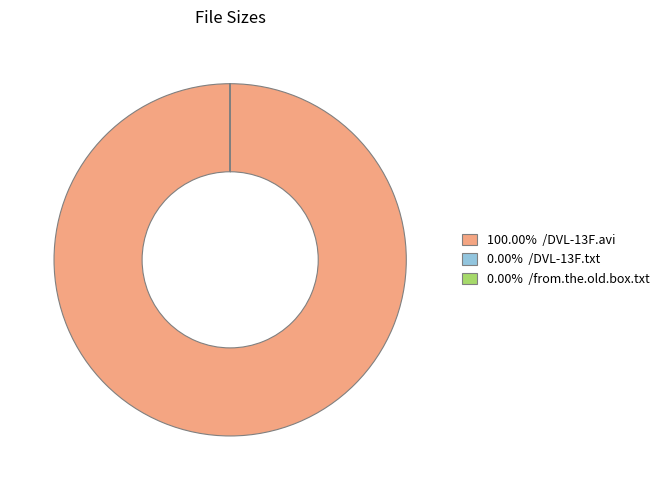

Is there a majority slice in this chart?

Yes